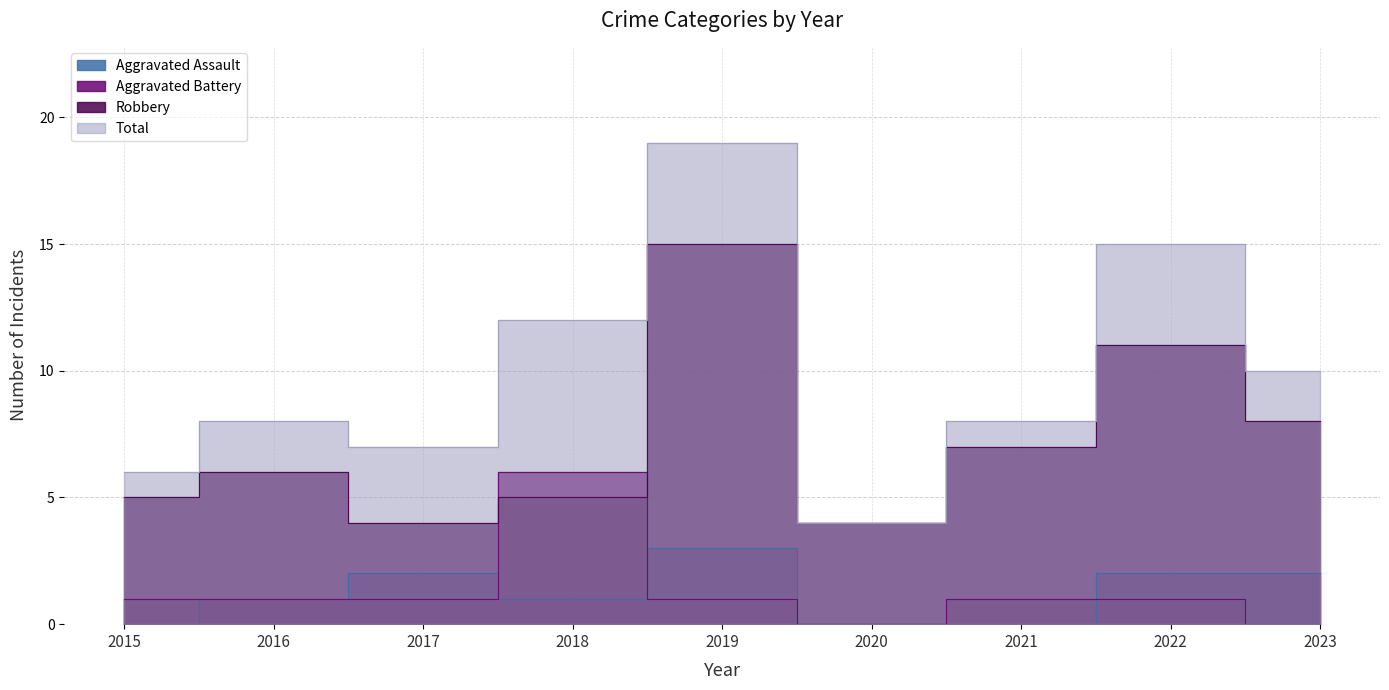

Which series has the widest spread of values?

Total